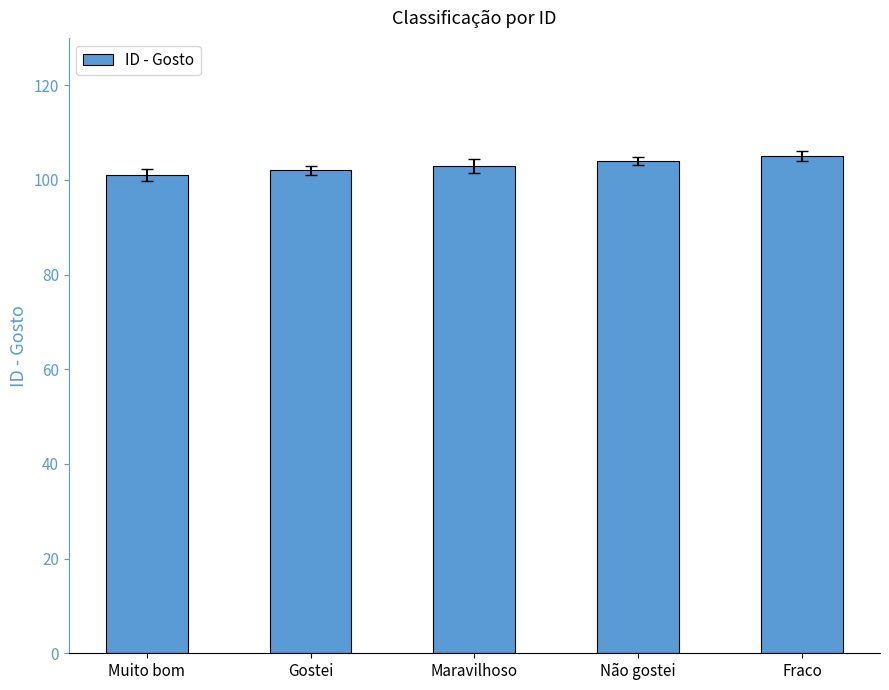

The chart shows a value of 101 at Muito bom. True or false?

True